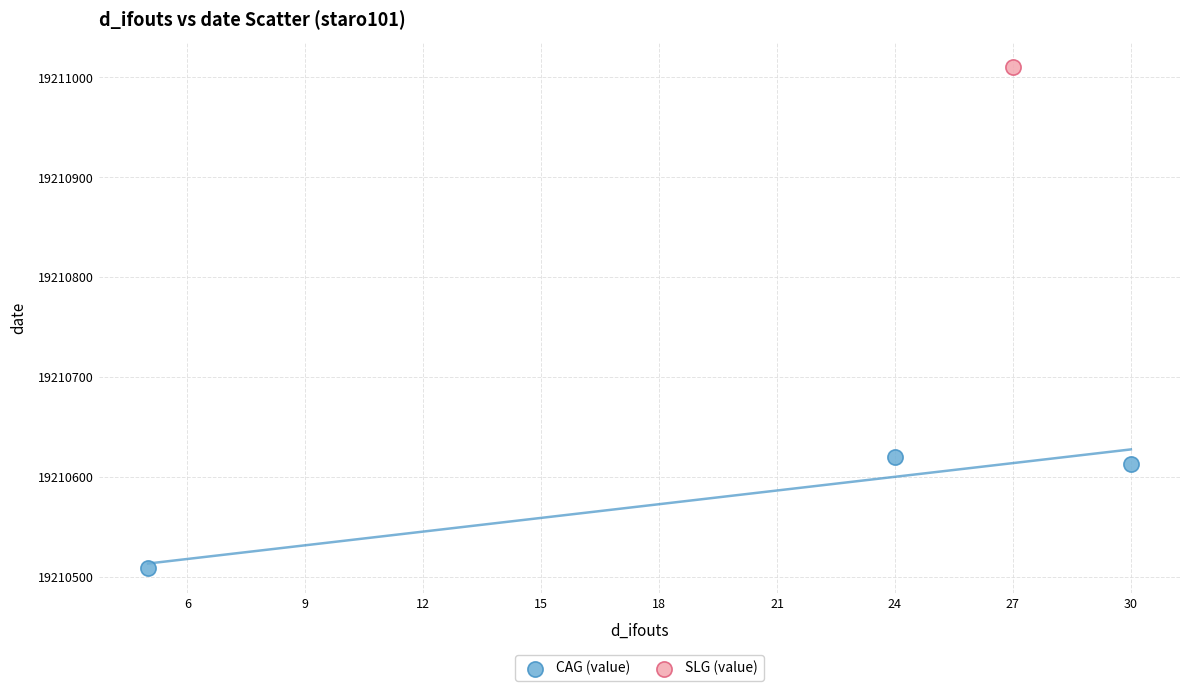

What are all the series names shown in the legend?

CAG (value), SLG (value)